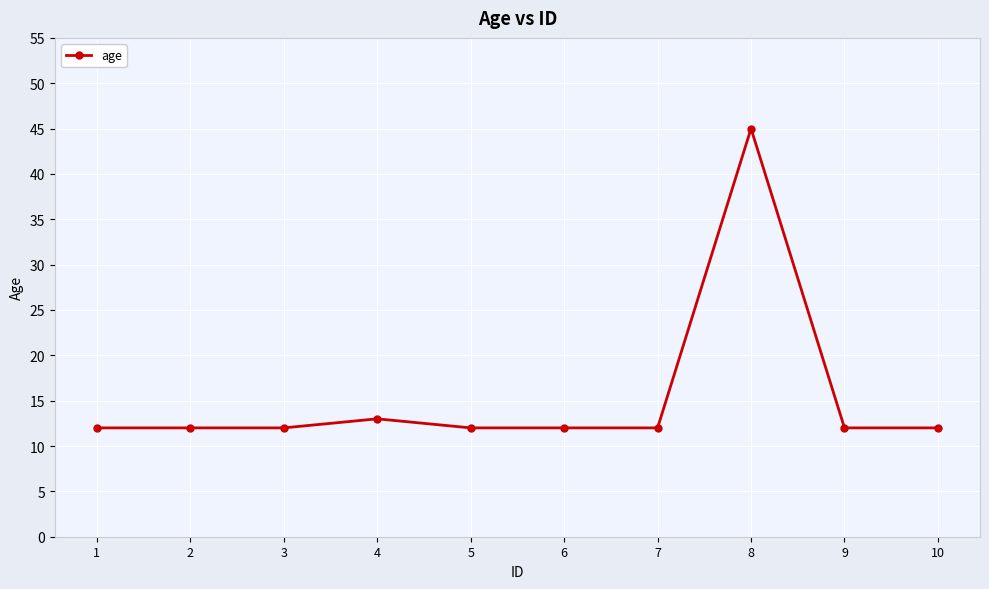

True or false: the data shows 12 at 10.

True